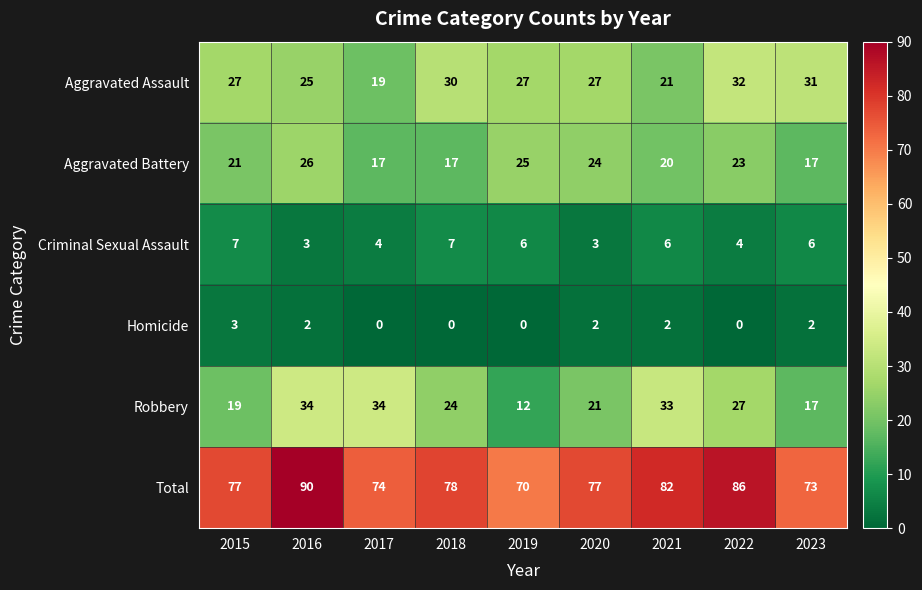

What is the difference between the highest and lowest values at 2017?

74